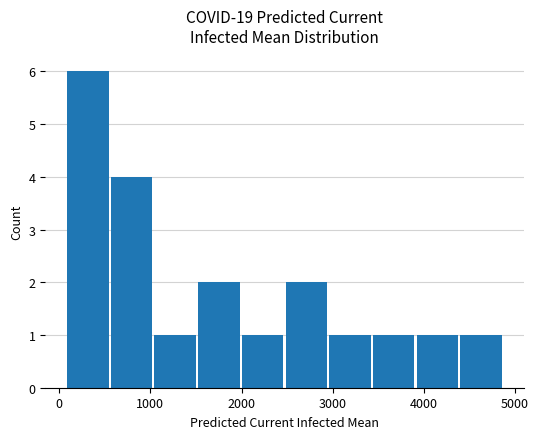

What is the difference between the maximum and second lowest values?

5